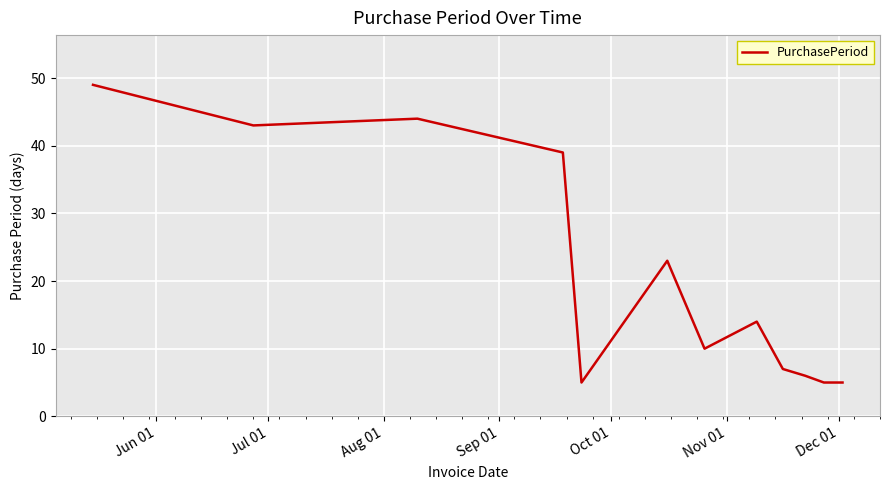

What is the difference between the maximum and minimum values?

44